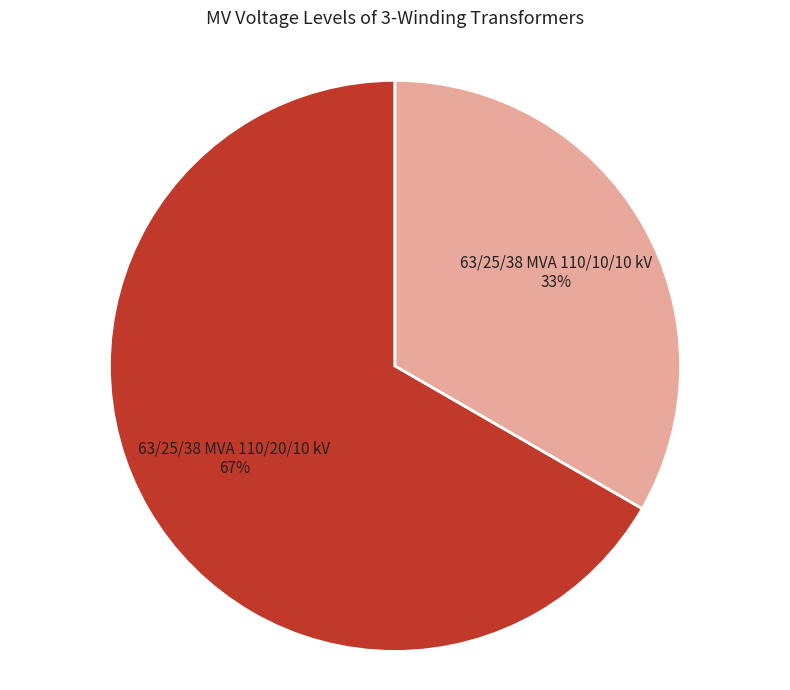

Which has a higher value, 63/25/38 MVA 110/20/10 kV or 63/25/38 MVA 110/10/10 kV?

63/25/38 MVA 110/20/10 kV